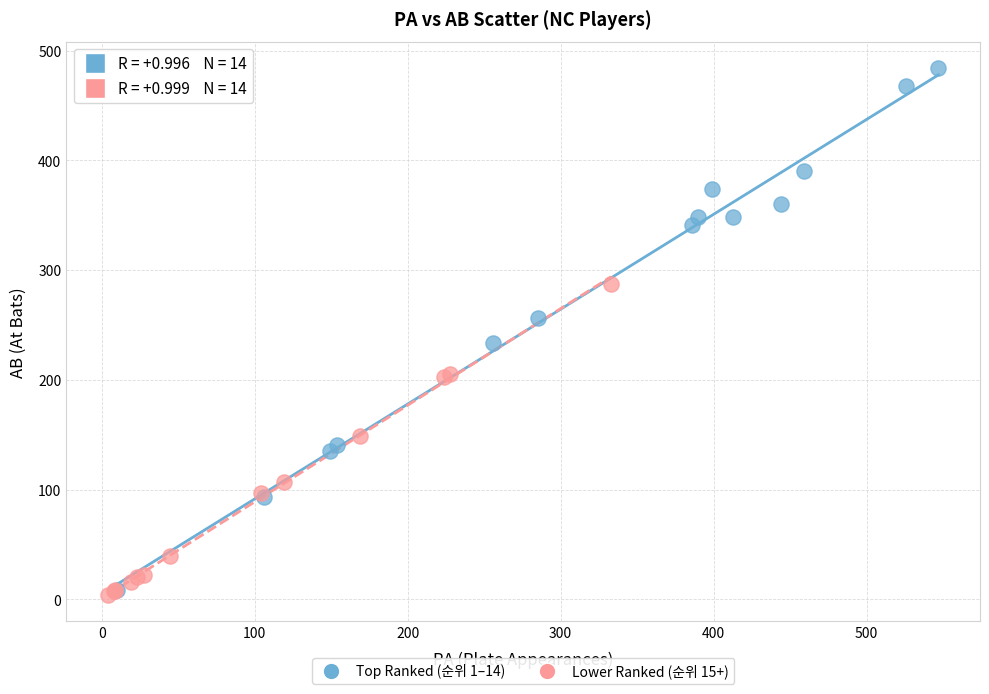

Which series contains the highest Y value?

Top Ranked (순위 1–14)